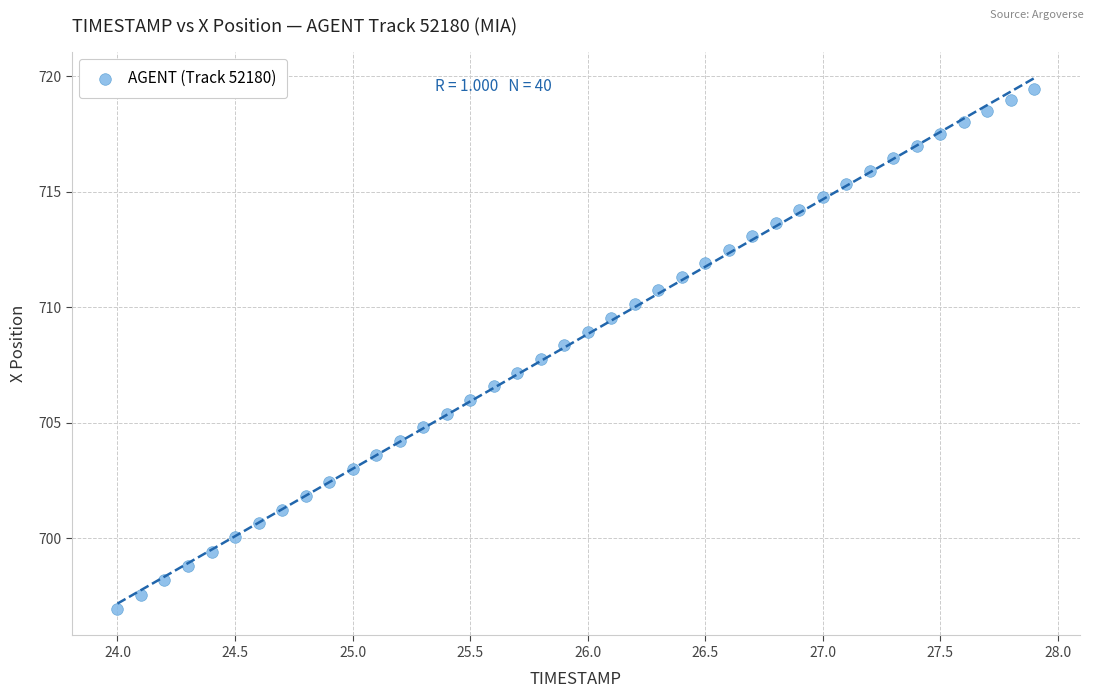

What is the range of Y values (max minus min)?

22.5